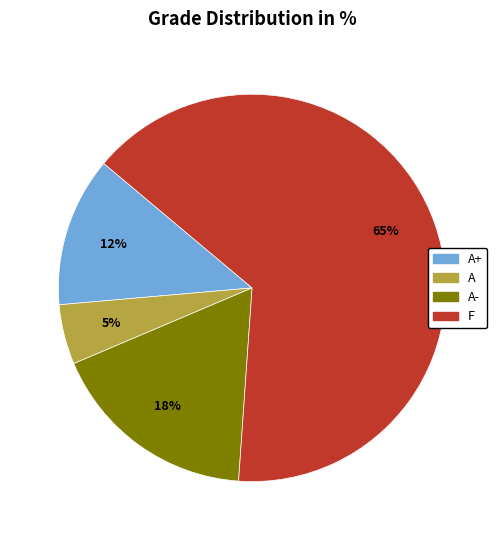

Count the number of slices in the pie.

4